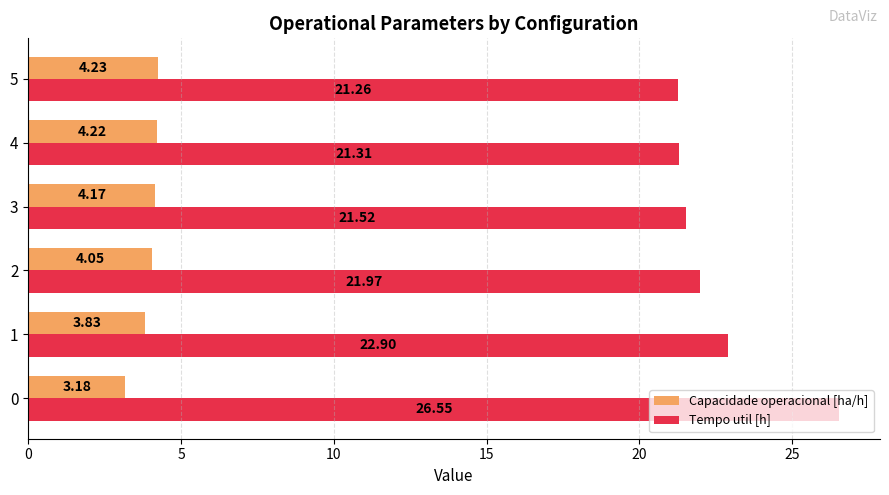

What is the sum of all Tempo util [h] values?

135.5